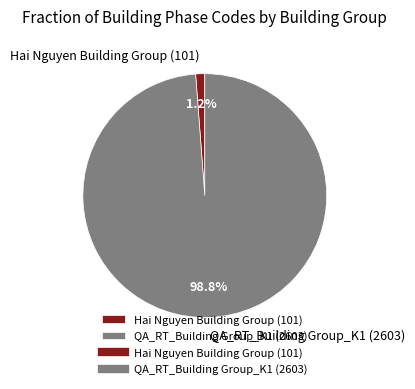

Is there any slice that represents more than half of the pie?

Yes